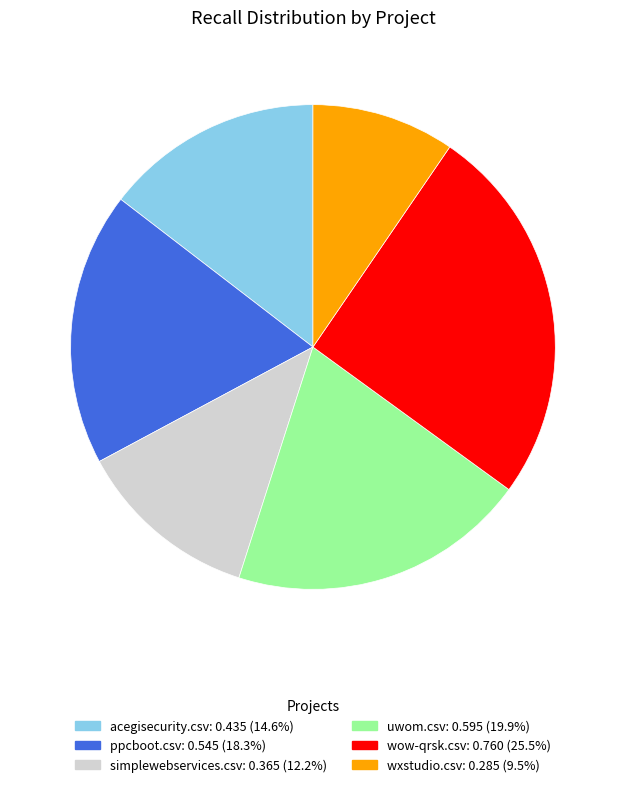

Is the sum of ppcboot.csv and simplewebservices.csv greater than half?

No